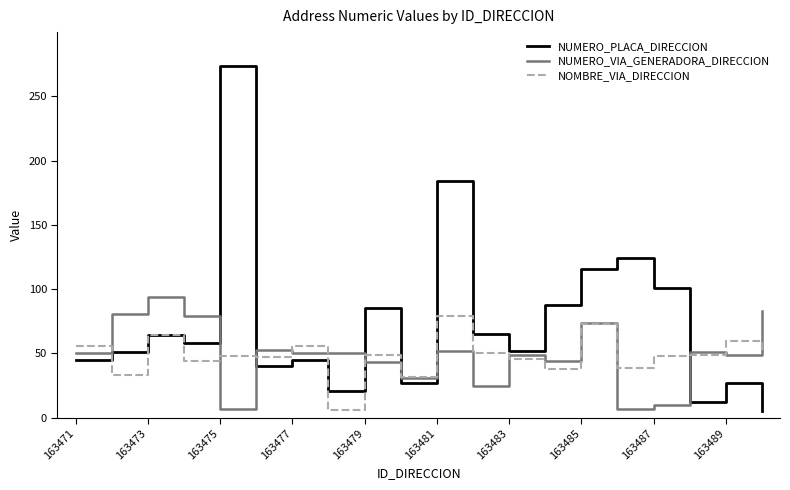

What is the maximum value shown in the chart?

274